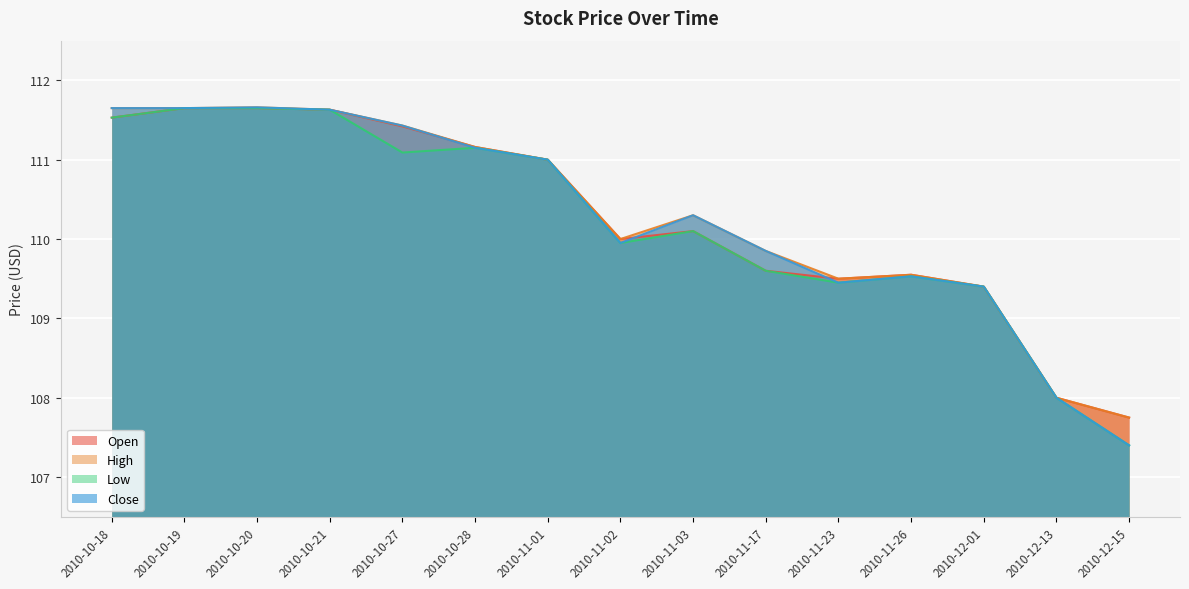

Where does the Low series first go above 110?

2010-10-18